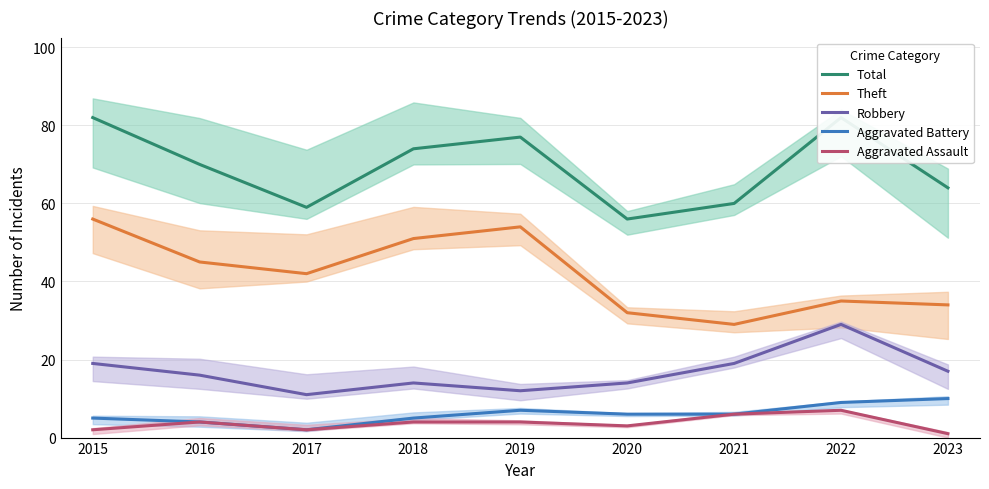

True or false: Robbery has more than 0 interior local peaks.

True